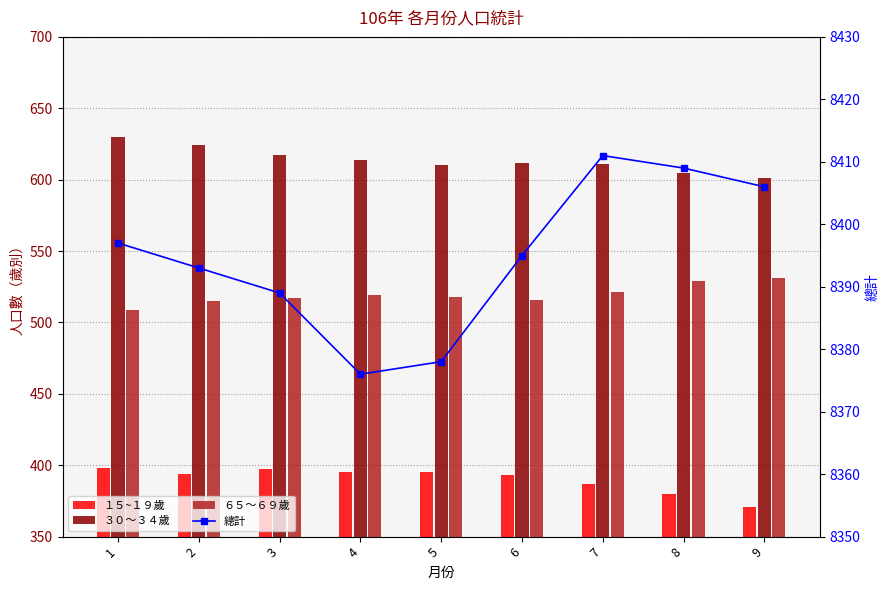

At how many categories does at least one series exceed 6170?

9